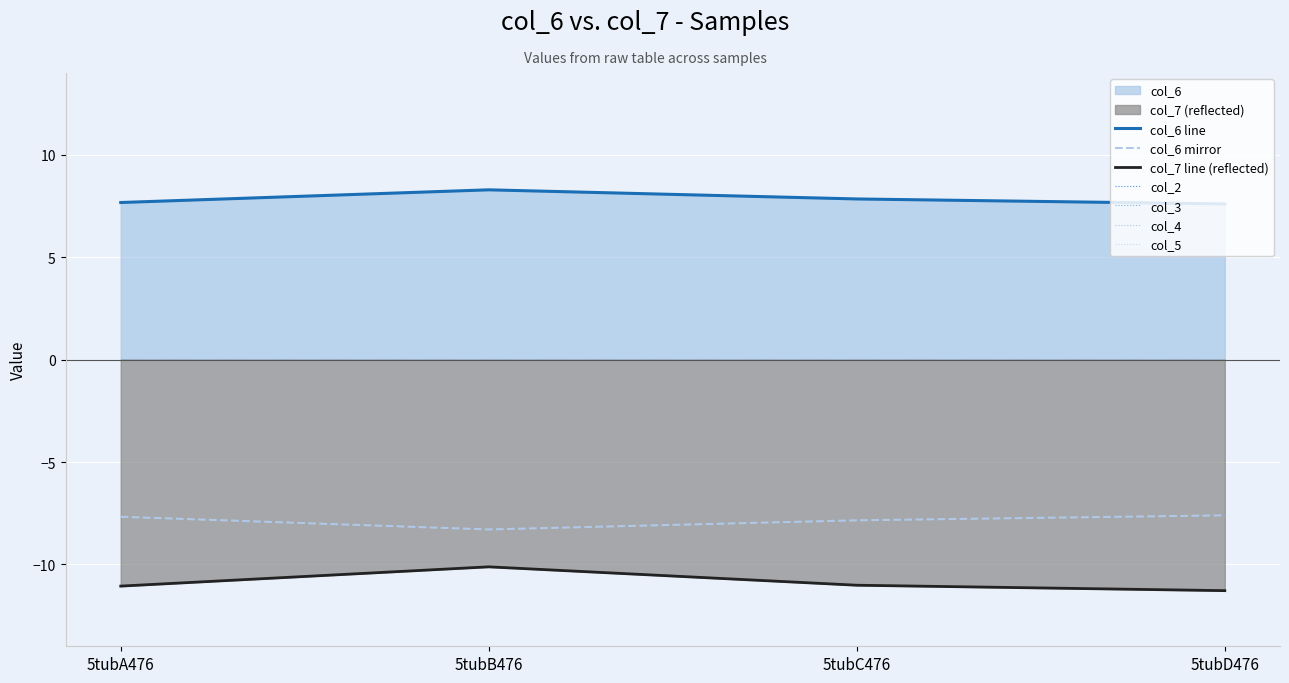

Rank the series at 5tubA476 from highest to lowest value.

col_7, col_6, col_2, col_3, col_4, col_5